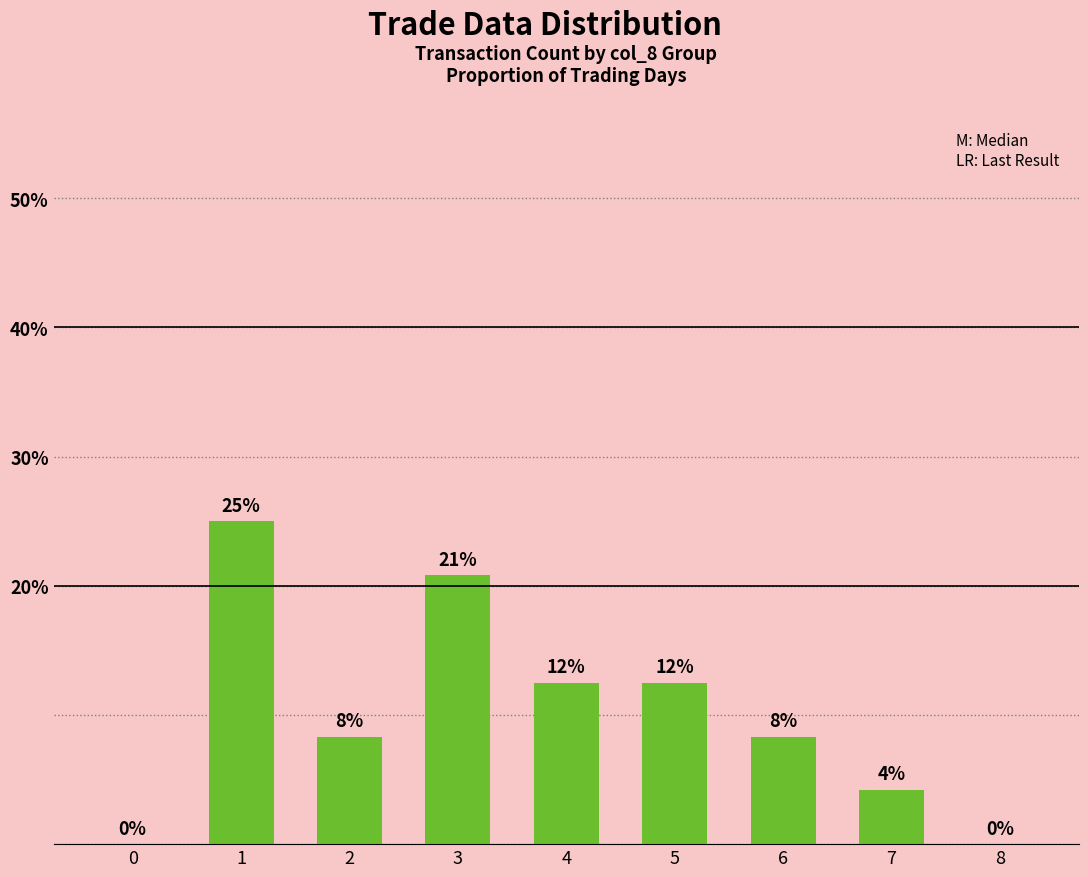

What is the change in value from 4 to 6?

-4.2